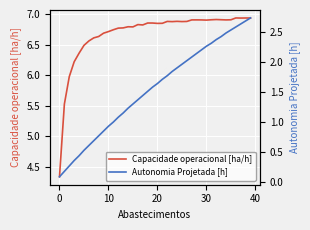

Which series has the widest spread of values?

Autonomia Projetada [h]